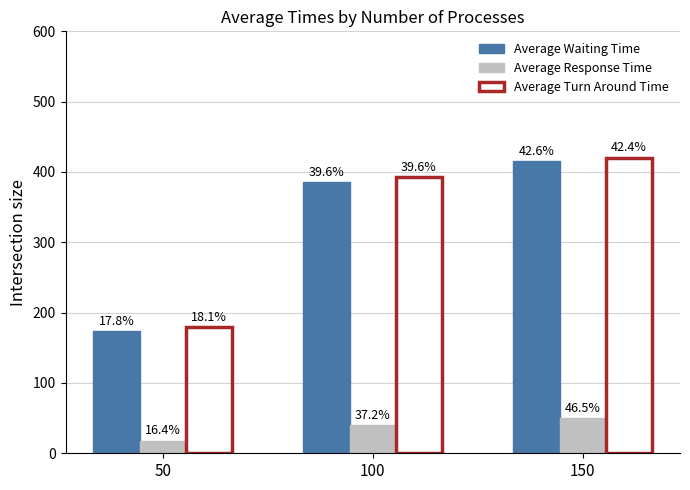

At which label does Average Turn Around Time reach its peak?

150